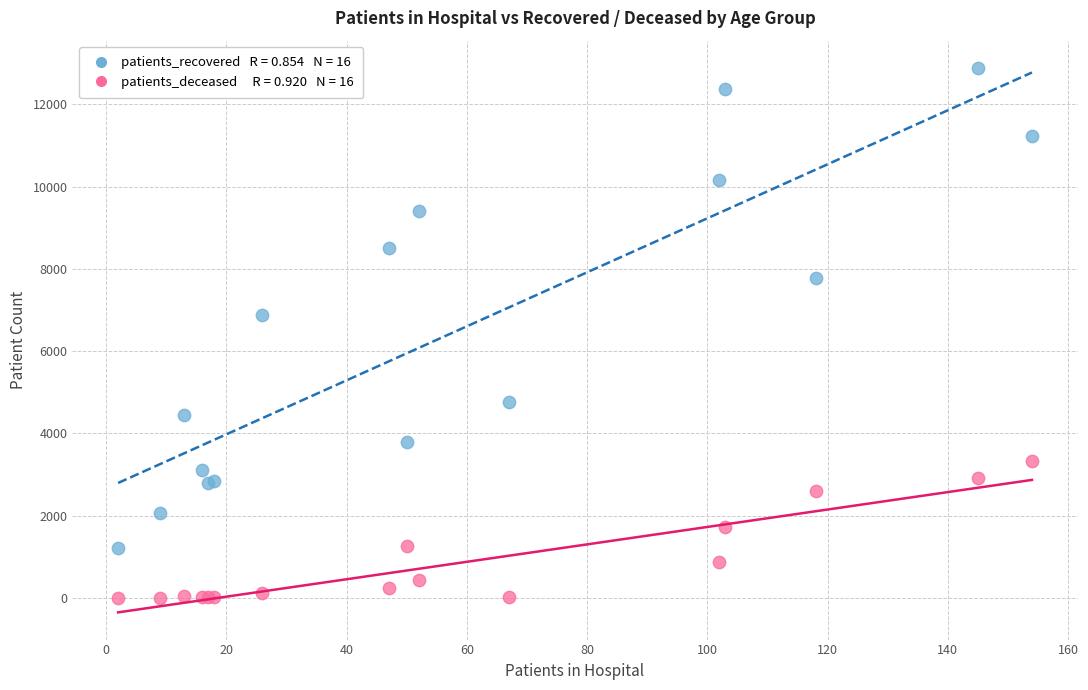

Across all series, what Y value is closest to 6446?

6876